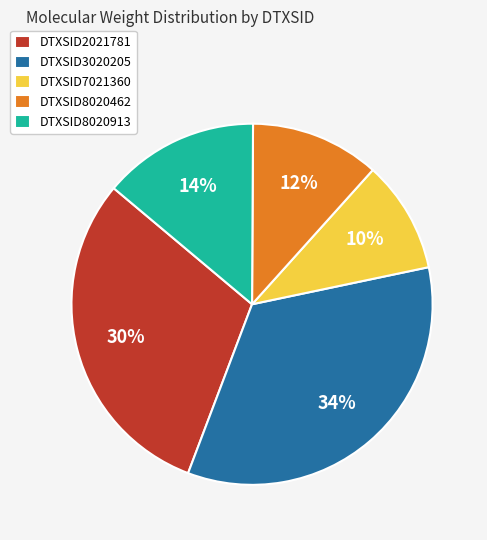

To the nearest percent, what portion does DTXSID7021360 represent?

10%